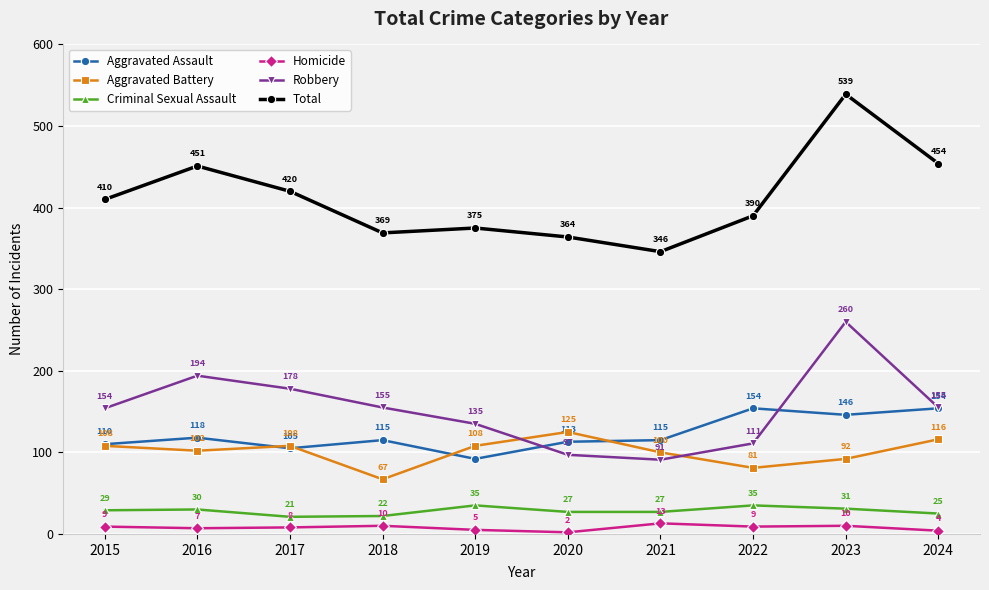

What is the average value of the Robbery series?

153